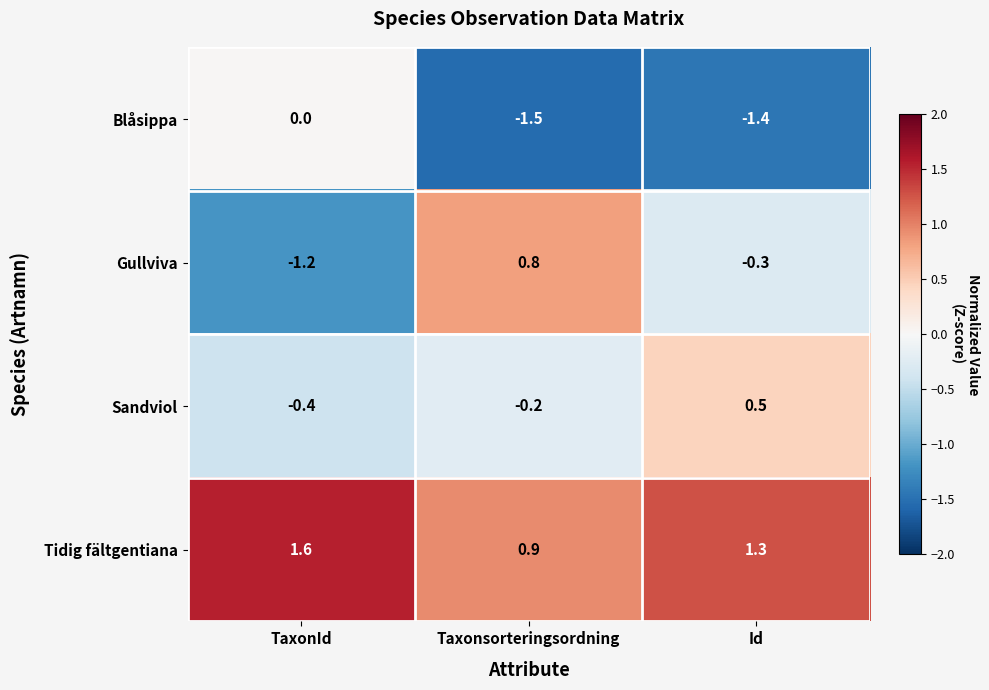

How many data points does each series have?

3